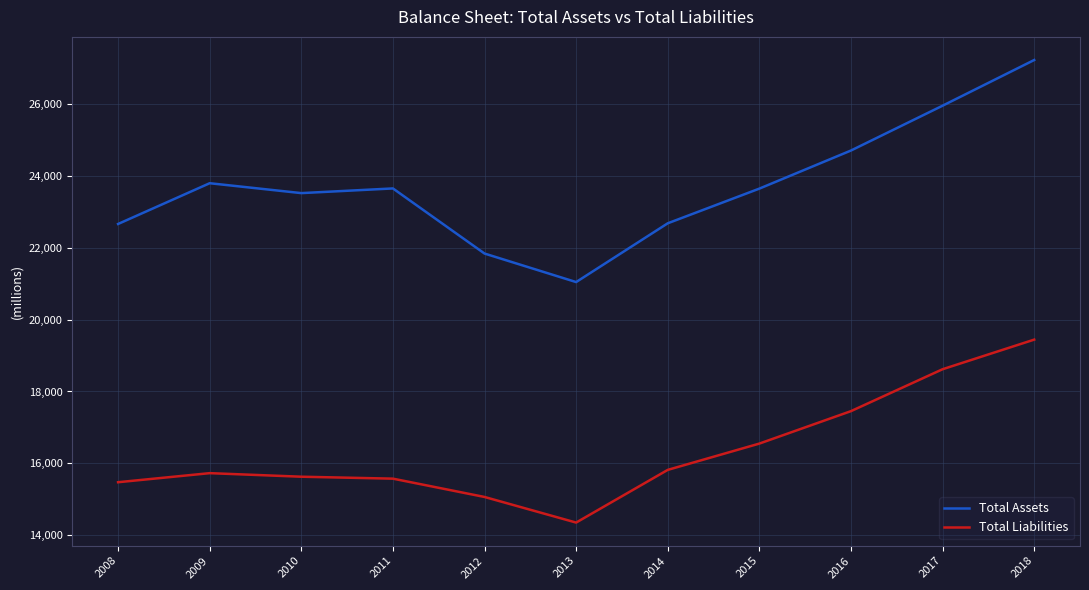

At which label does Total Liabilities reach its peak?

2018